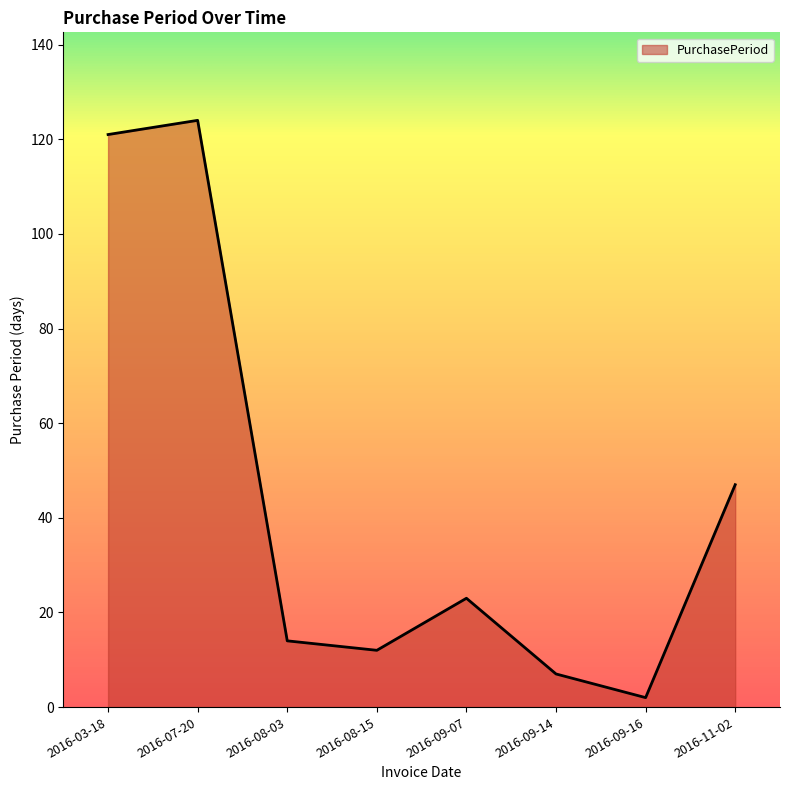

What is the maximum value shown in the chart?

124